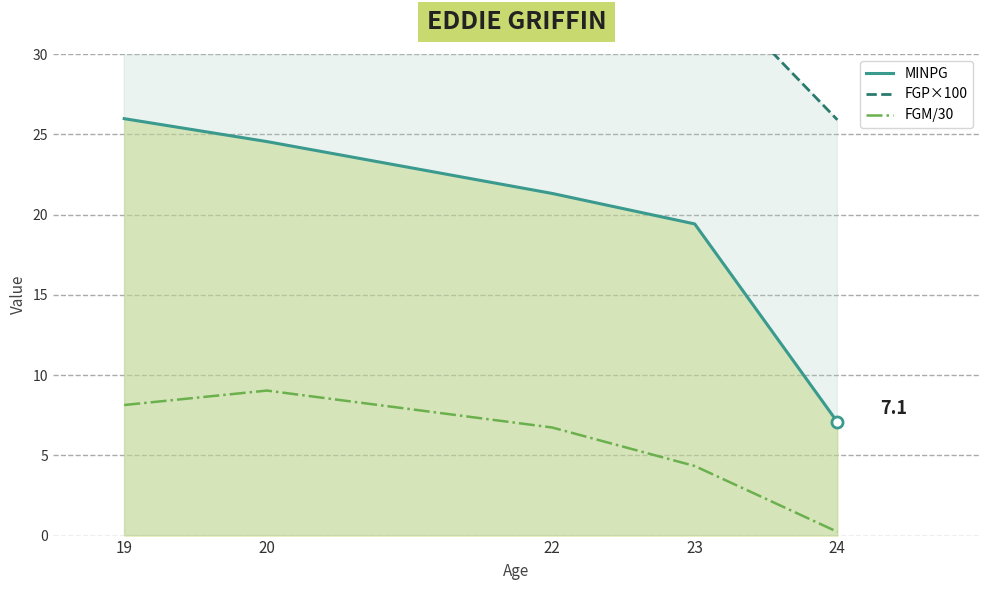

What is the smallest value displayed?

0.2